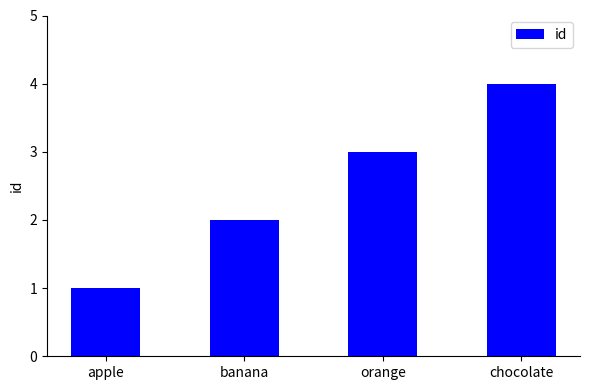

The value at banana is 2. True or false?

True